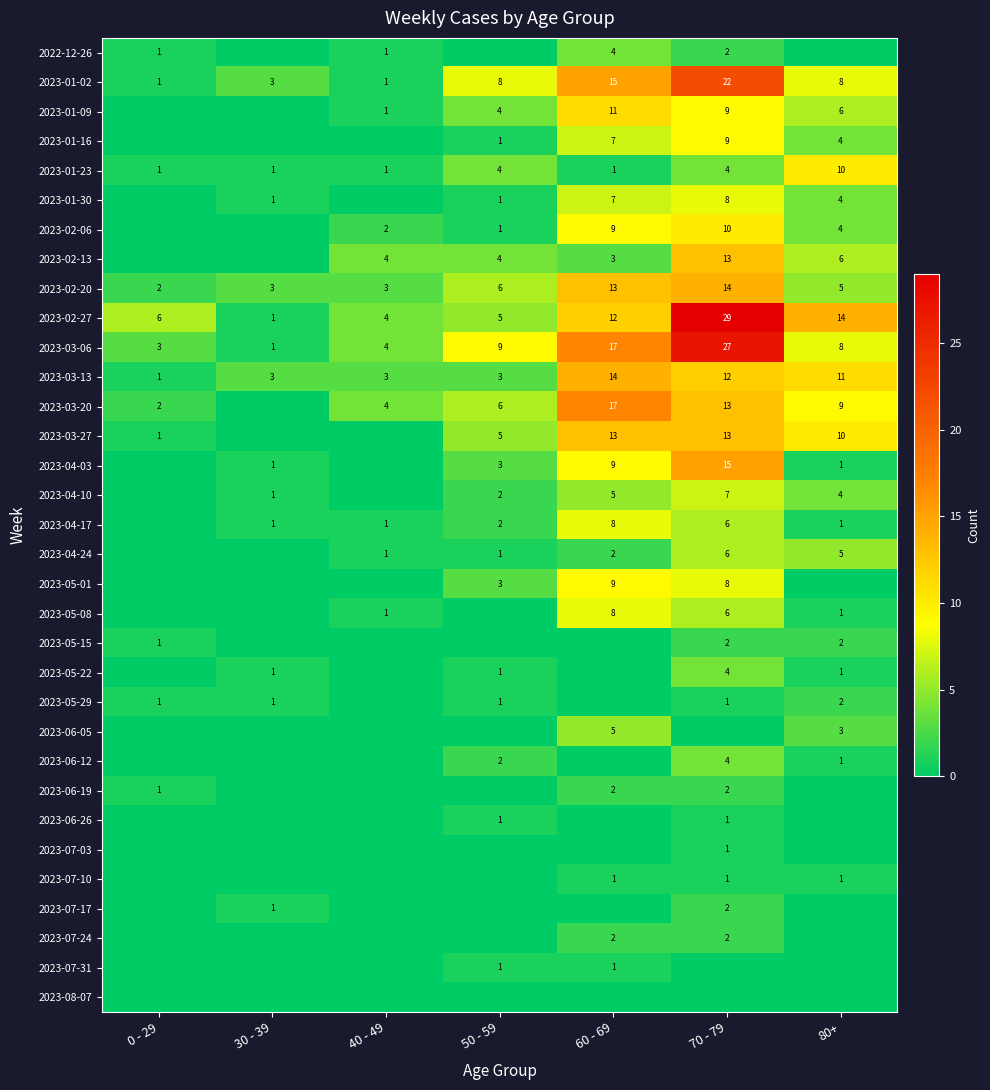

The value of 2023-02-20 at 0 - 29 is 3. True or false?

False